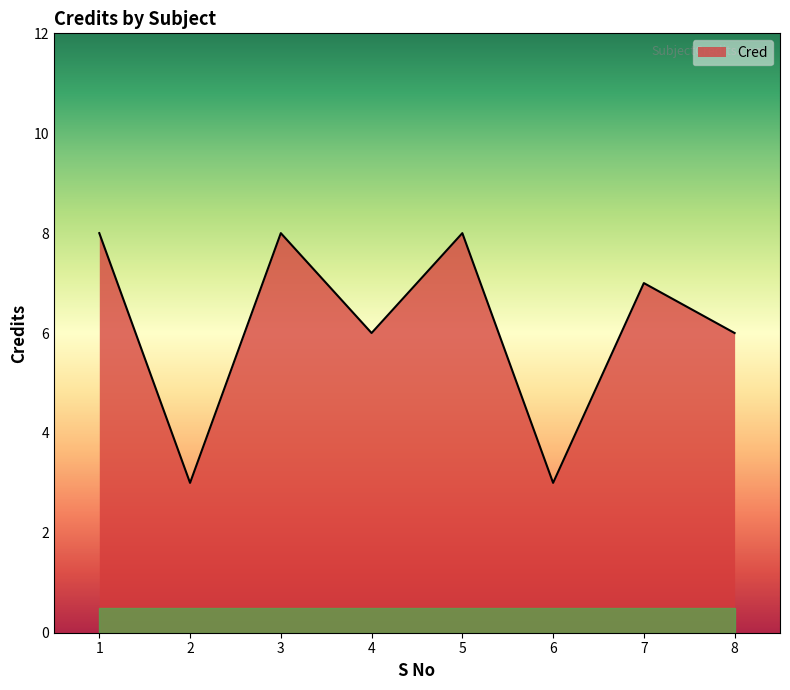

What is the change in value from 2 to 8?

+3